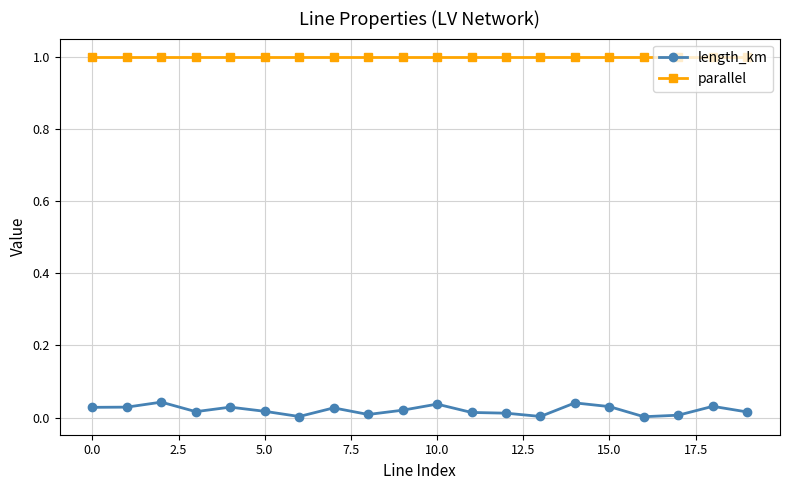

How many series are shown in this chart?

2